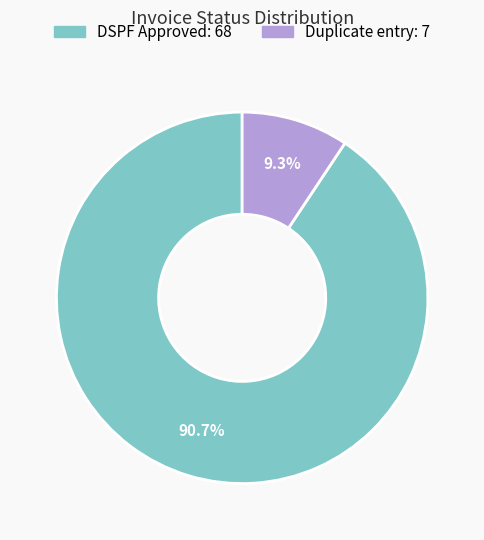

Is it true that Duplicate entry is 3% of the pie?

False